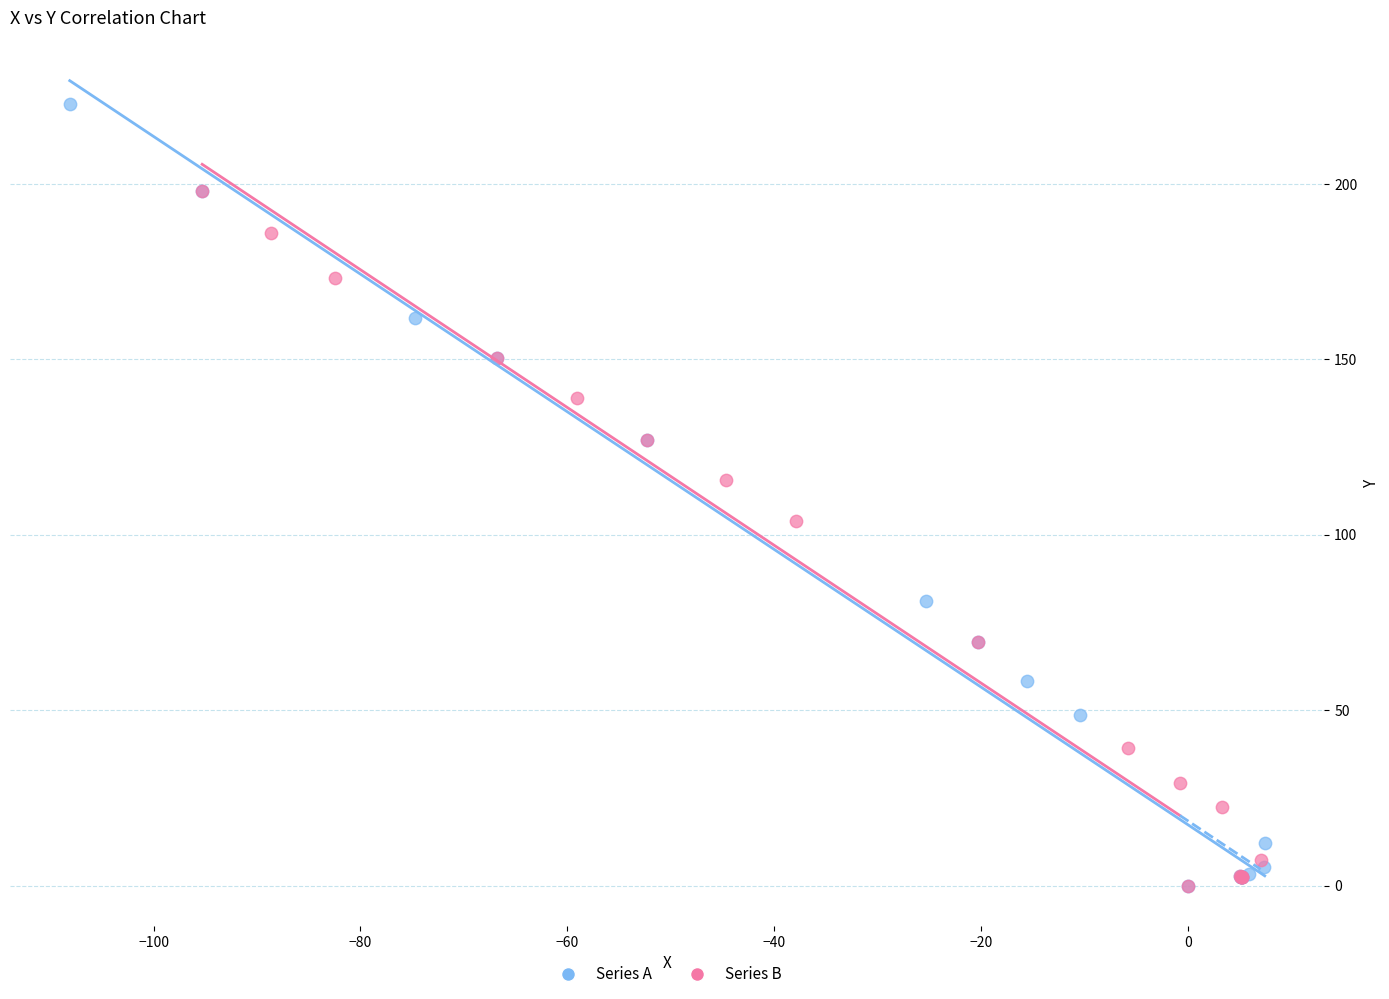

Which series has the widest spread of Y values?

Series A